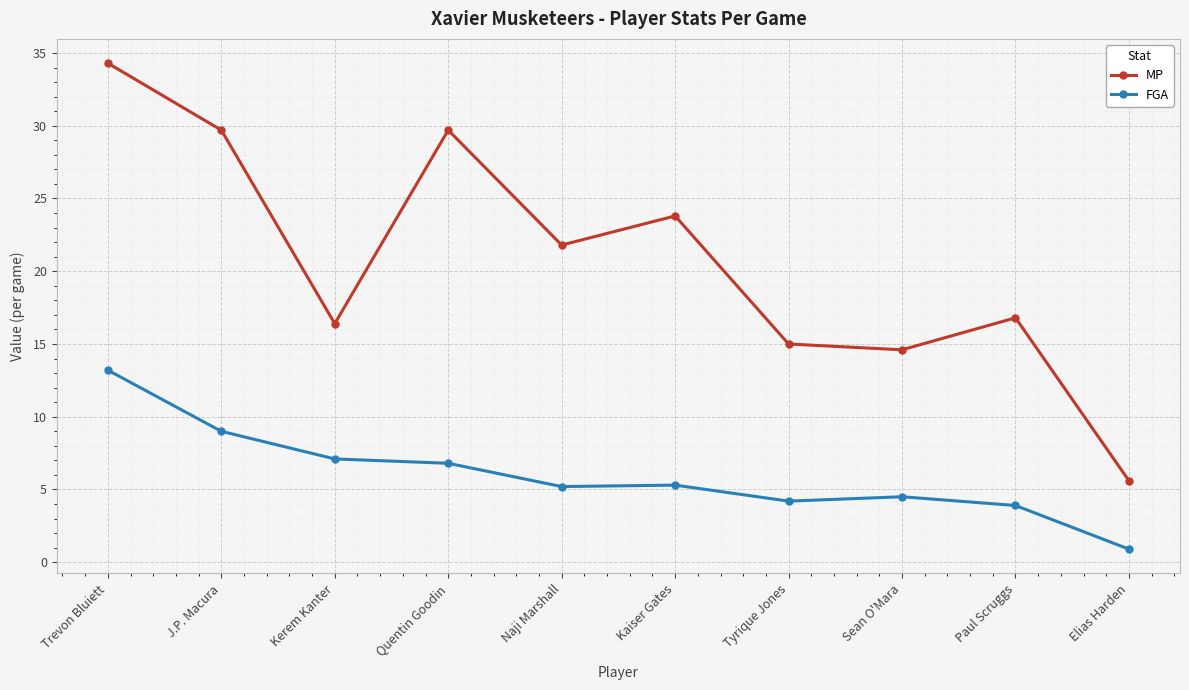

List the series in order of their overall mean, highest first.

MP, FGA